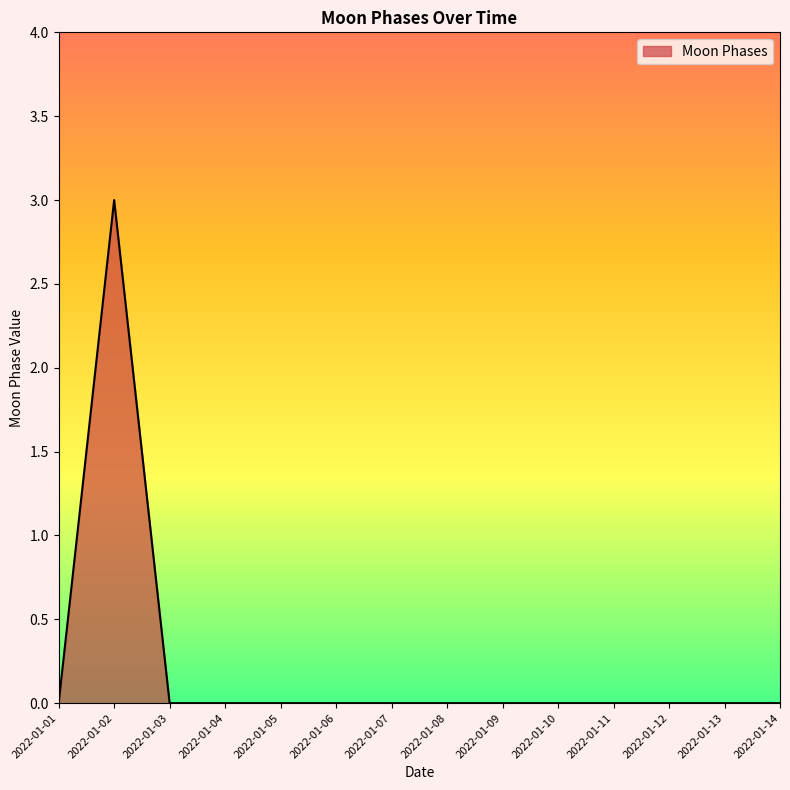

Reading left to right, transcribe all the data shown in this chart.

0	3	0	0	0	0	0	0	0	0	0	0	0	0